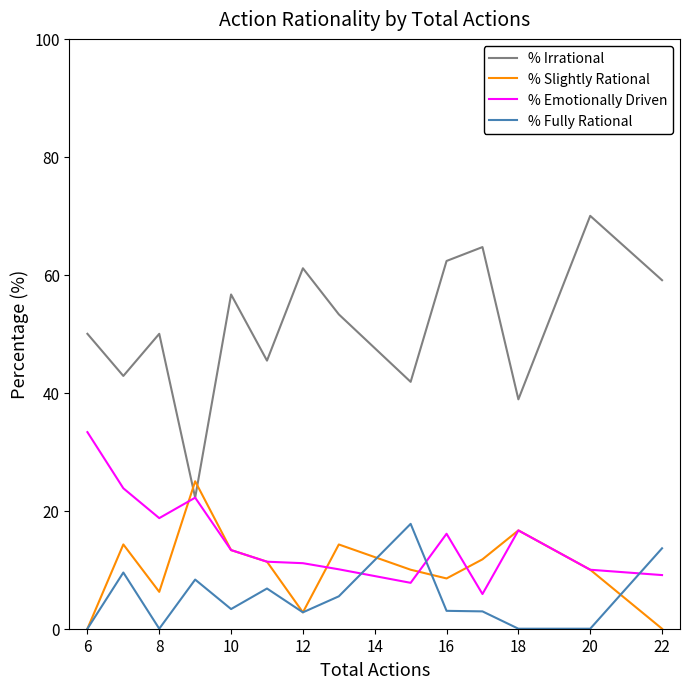

Which series has the widest spread of values?

% Irrational